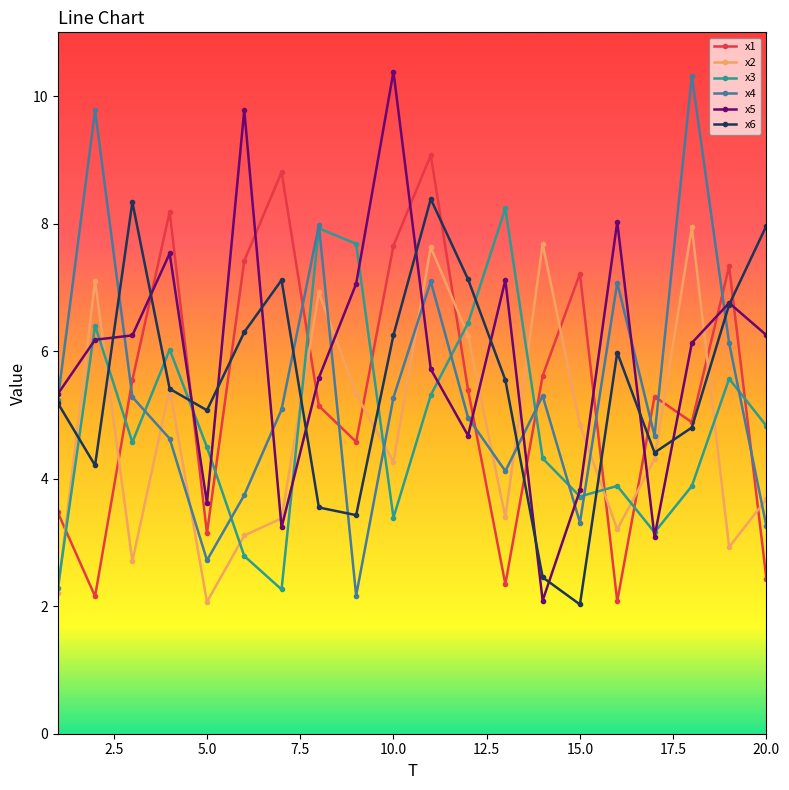

Does the chart display data point markers on the line(s)?

Yes